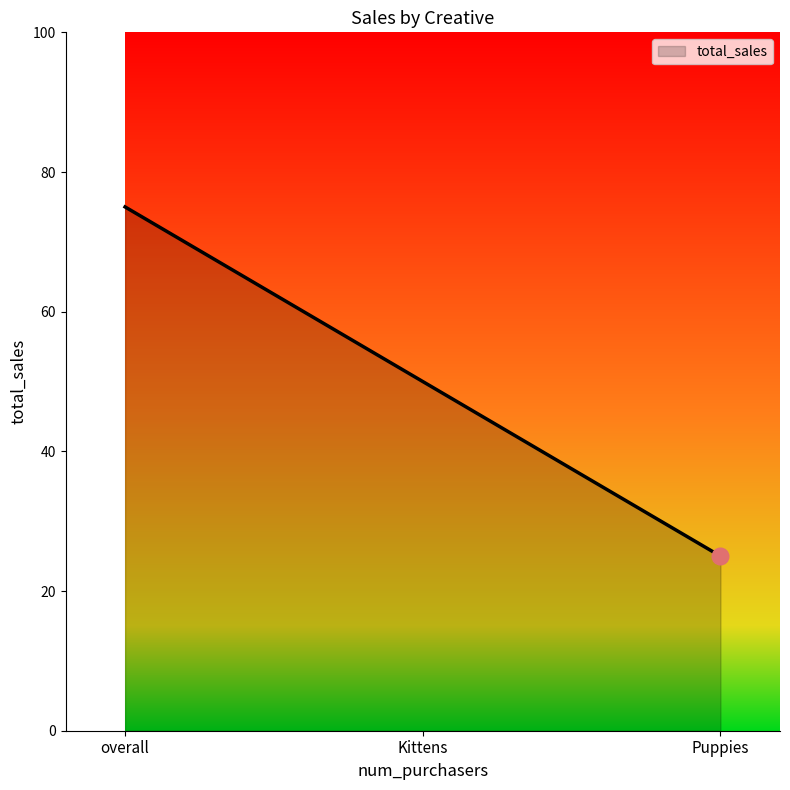

What is the minimum value shown in the chart?

25